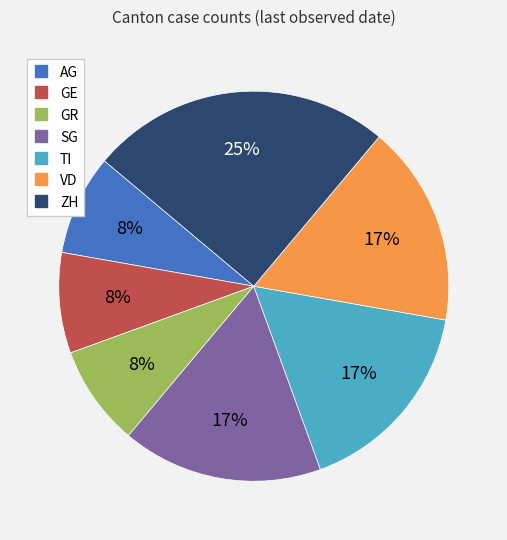

To the nearest percent, what is the difference between the largest and smallest slice percentages?

17%